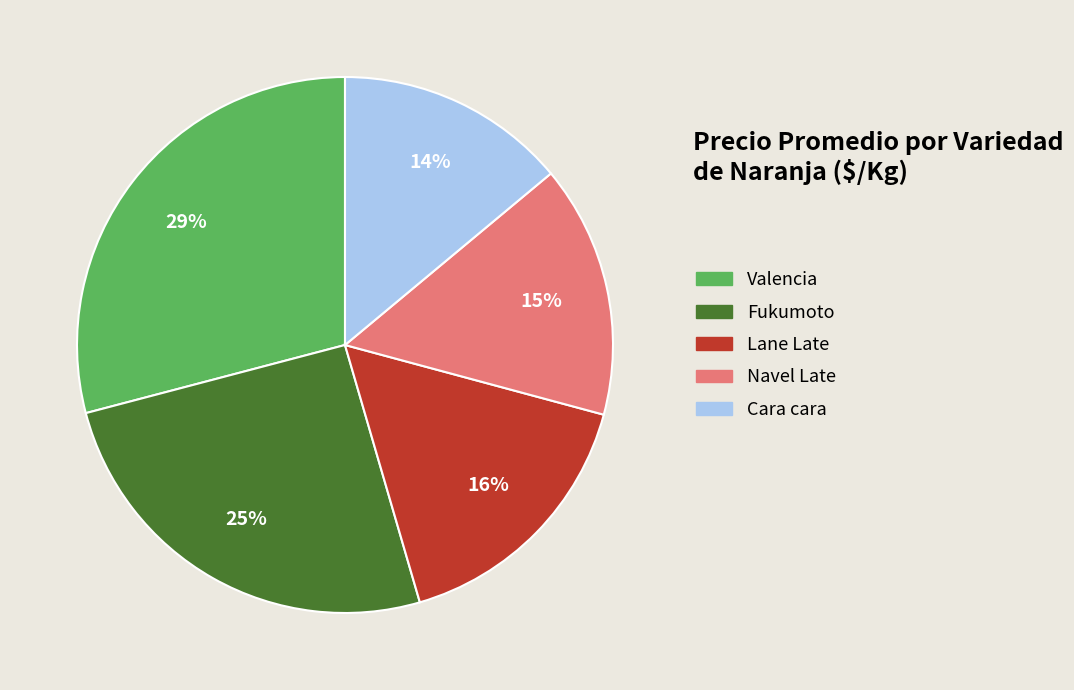

Which slice is the smallest?

Cara cara